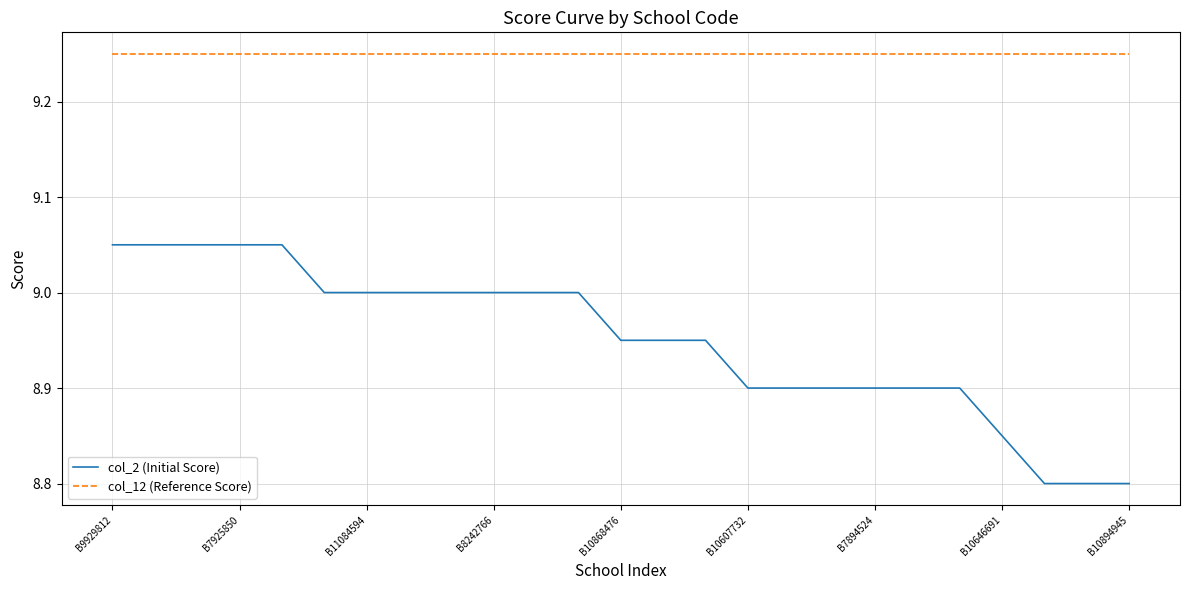

Which series has the largest range (max minus min)?

col_2 (Initial Score)